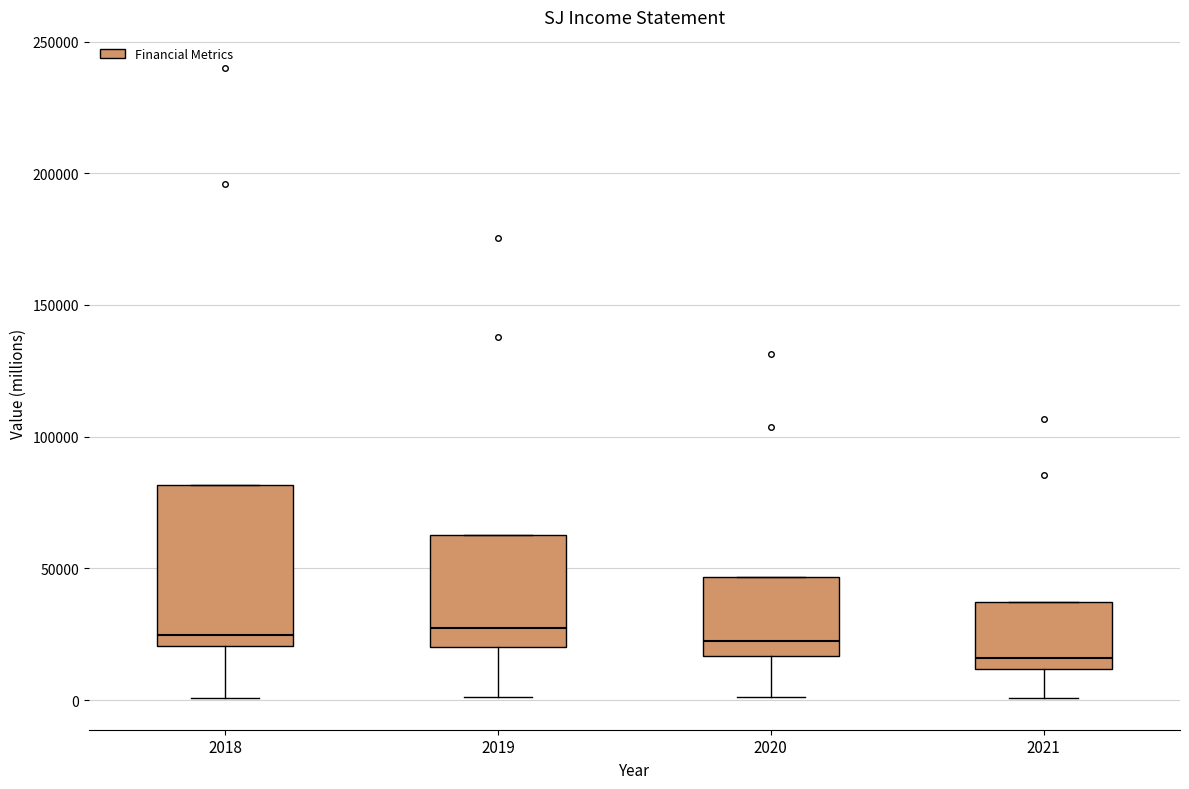

Reading left to right, transcribe this box plot: for each box, give where its median line is, the range the box spans, and where its two whiskers end, as read against the y-axis. The values are not printed on the chart, so give them approximately, as read against the axis.

2018: median 25000, box 20000 to 80000, whiskers 0 to 80000
2019: median 25000, box 20000 to 65000, whiskers 0 to 65000
2020: median 20000, box 15000 to 45000, whiskers 0 to 45000
2021: median 15000, box 10000 to 35000, whiskers 0 to 35000